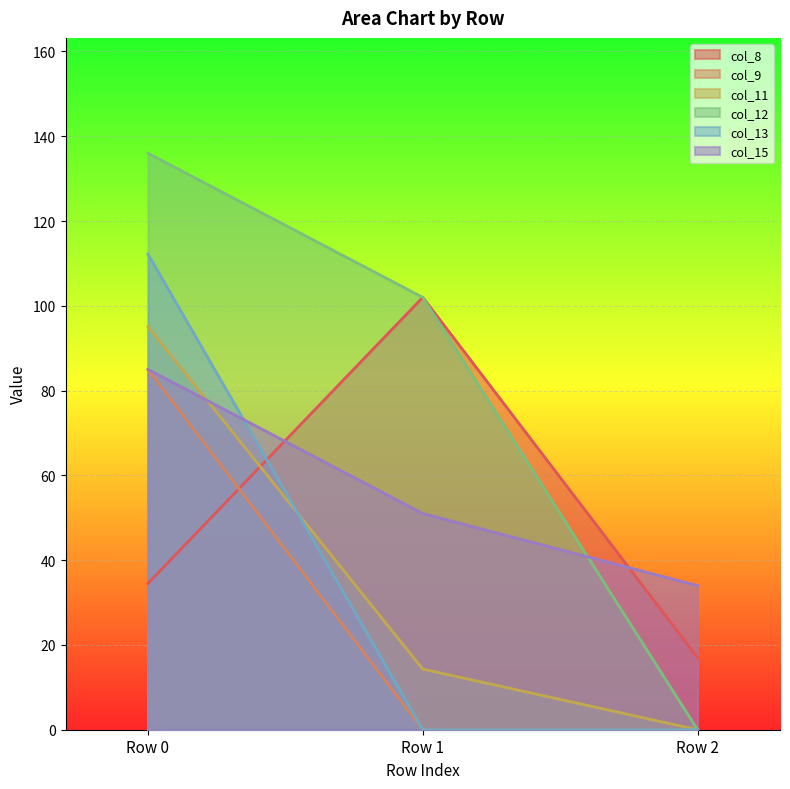

True or false: col_8 has a value of 12.7 at Row 0.

False